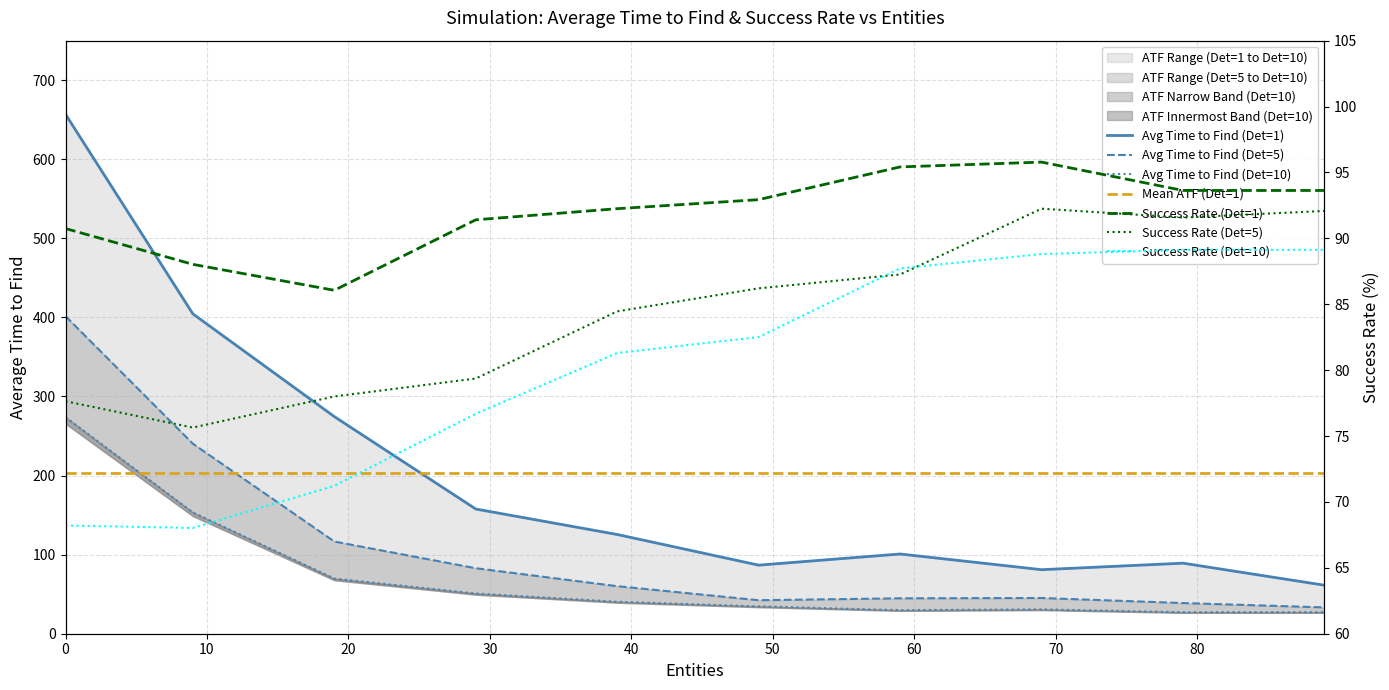

Which series has the largest total across all categories?

Average Time to Find (Det=1)